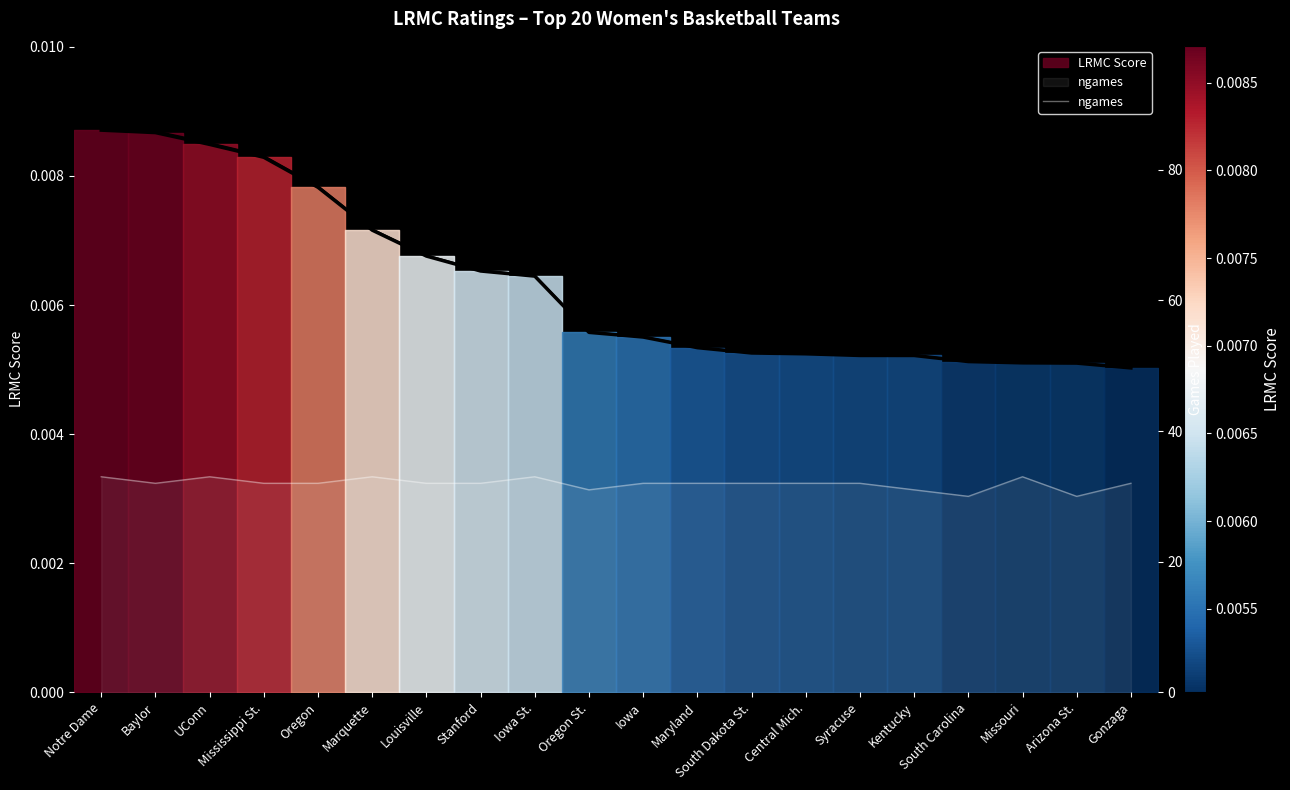

Reading left to right, extract all data points from this chart.

33	32	33	32	32	33	32	32	33	31	32	32	32	32	32	31	30	33	30	32